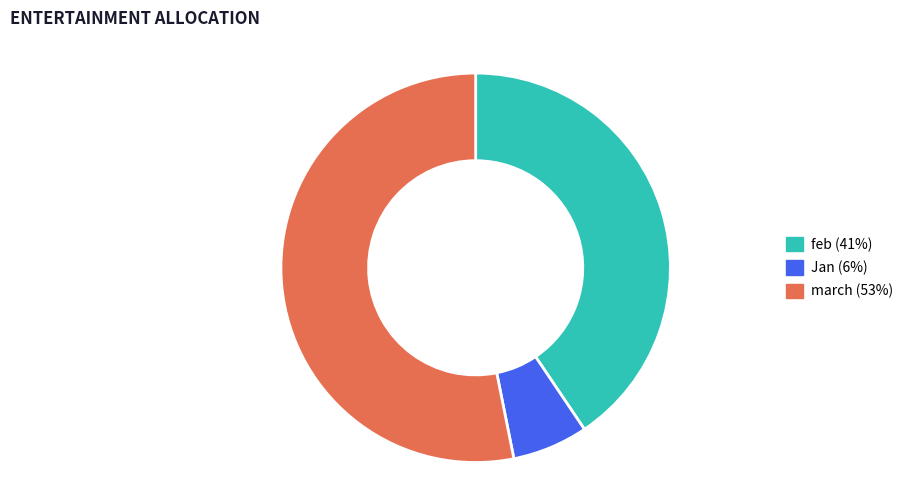

Is there any slice that represents more than half of the pie?

Yes